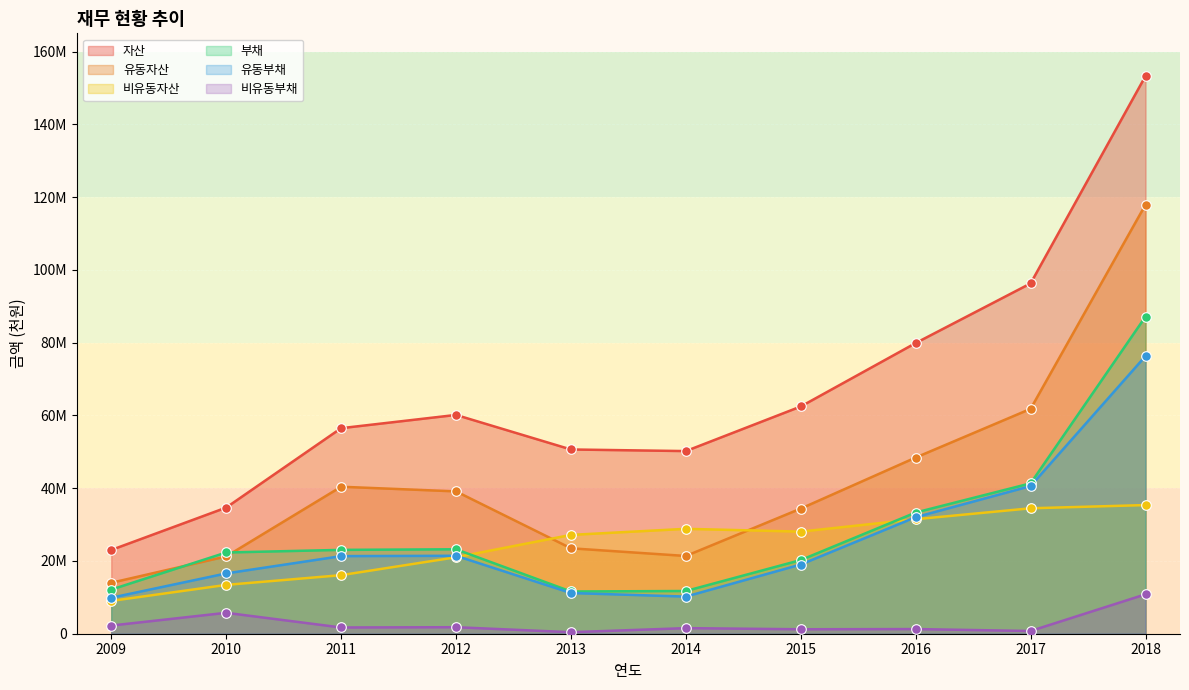

At how many categories does at least one series exceed 133181856?

1